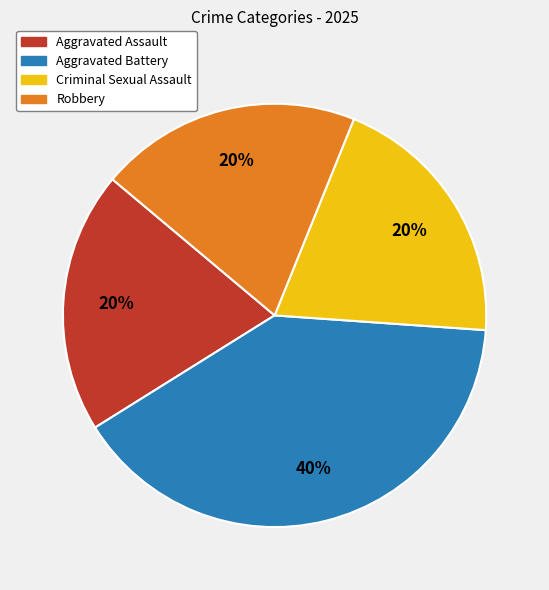

Is it true that Robbery is 20% of the pie?

True